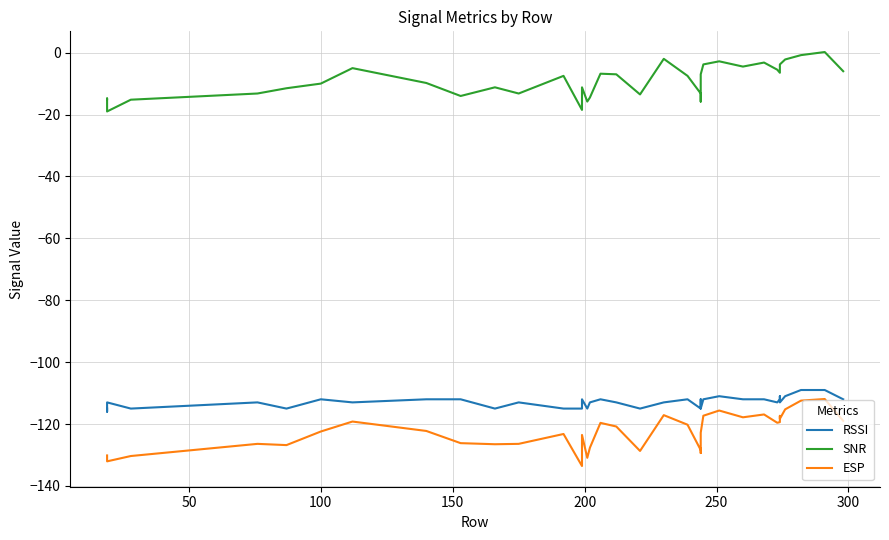

What are all the series names shown in the legend?

RSSI, SNR, ESP